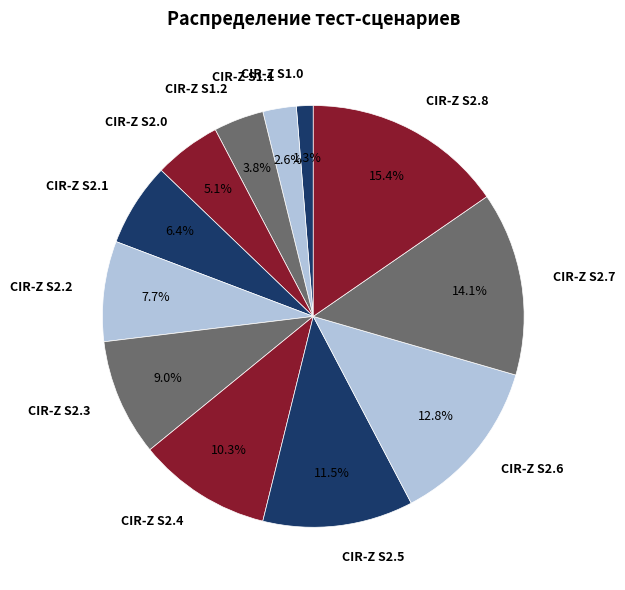

What is the smallest slice in the pie chart?

CIR-Z S1.0